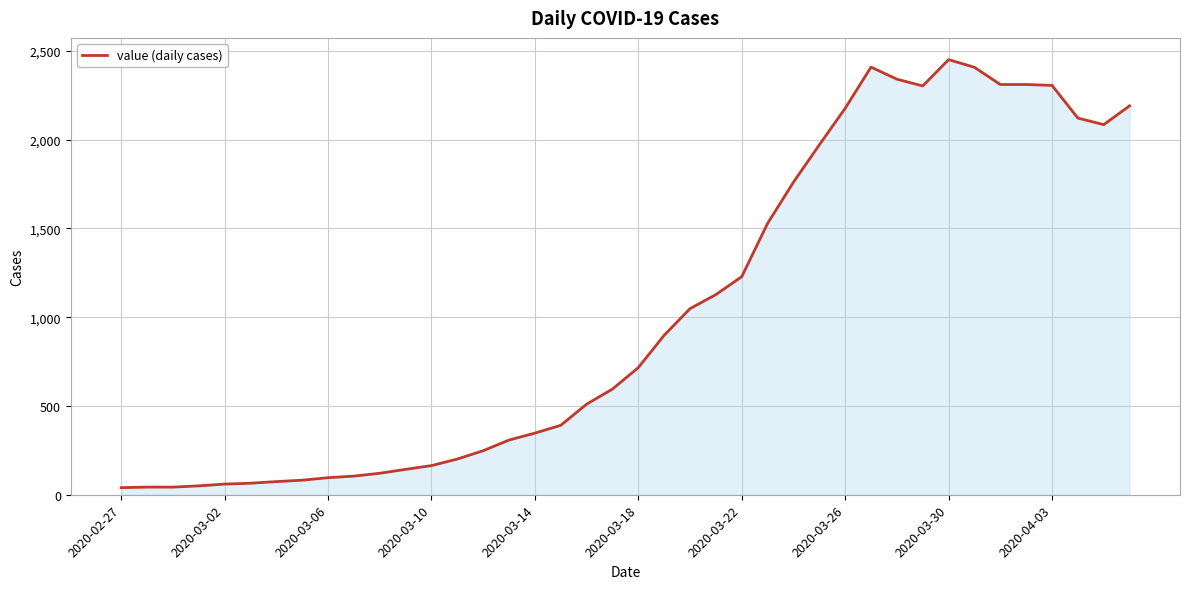

What is the greatest value displayed?

2450